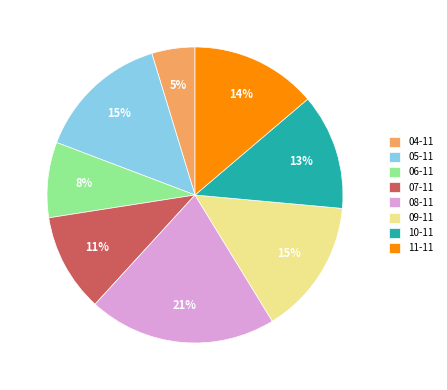

To the nearest percent, what is the difference between the largest and smallest slice percentages?

16%